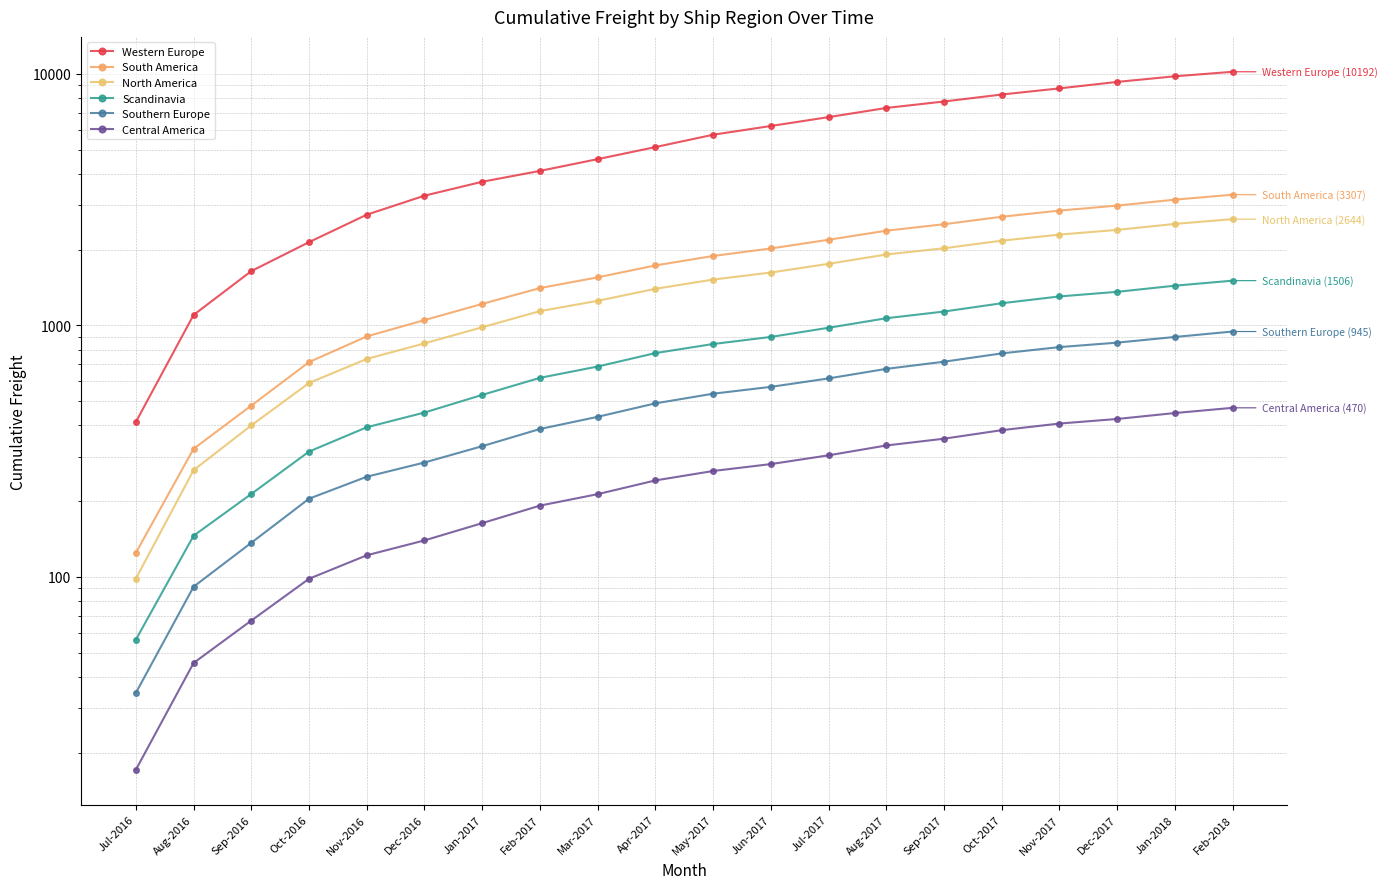

What is the value of the South America point at the 8th from the left?

1406.6